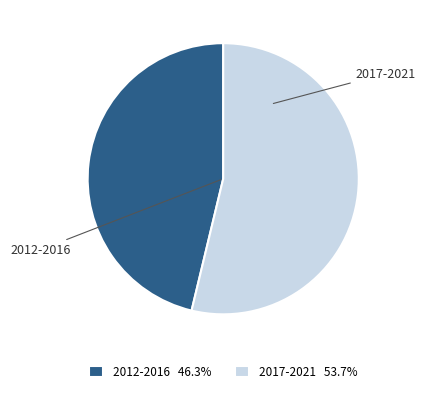

Combined, do 2012-2016 and 2017-2021 account for over 50%?

Yes